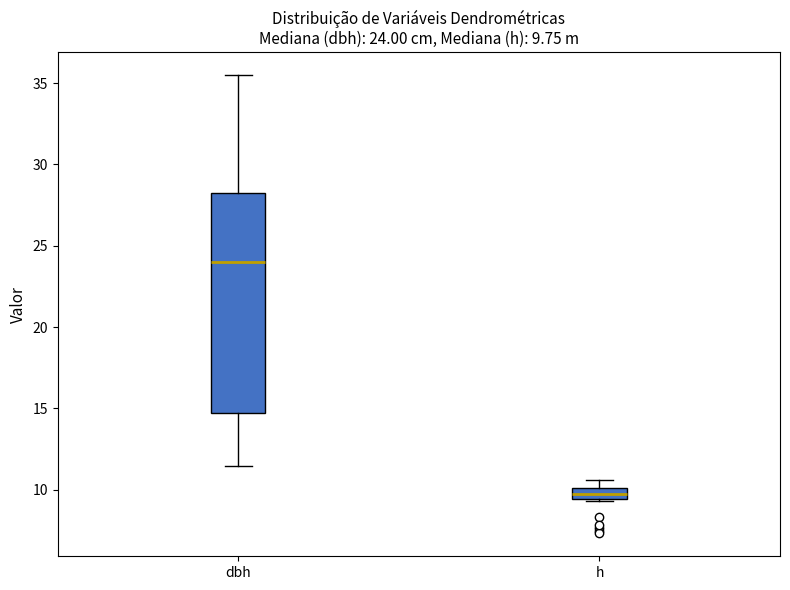

Which box is the tallest, from its lower edge to its upper edge?

dbh